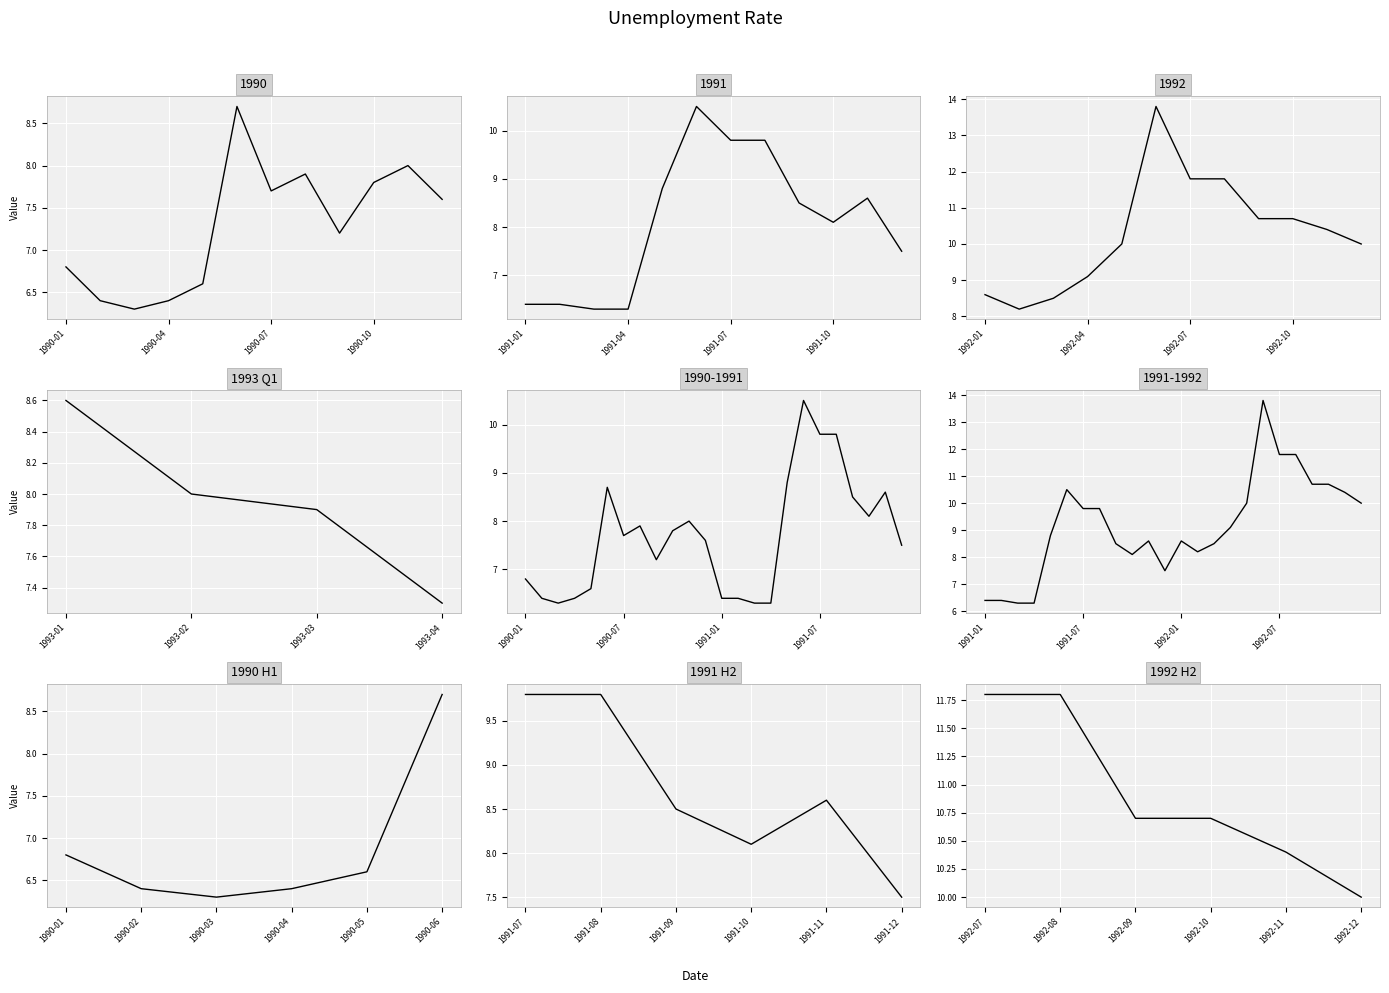

How many interior local valleys (lower than both neighbors) does the data have?

6